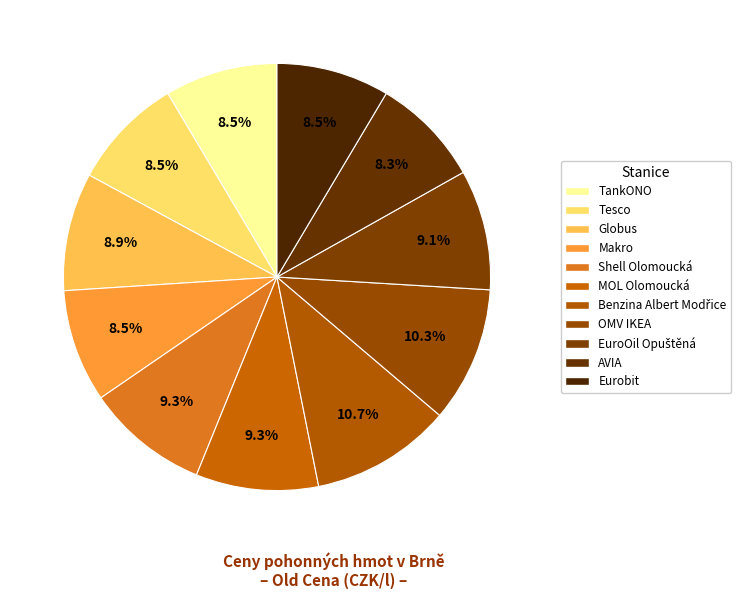

Which category has the smallest portion of the pie?

AVIA